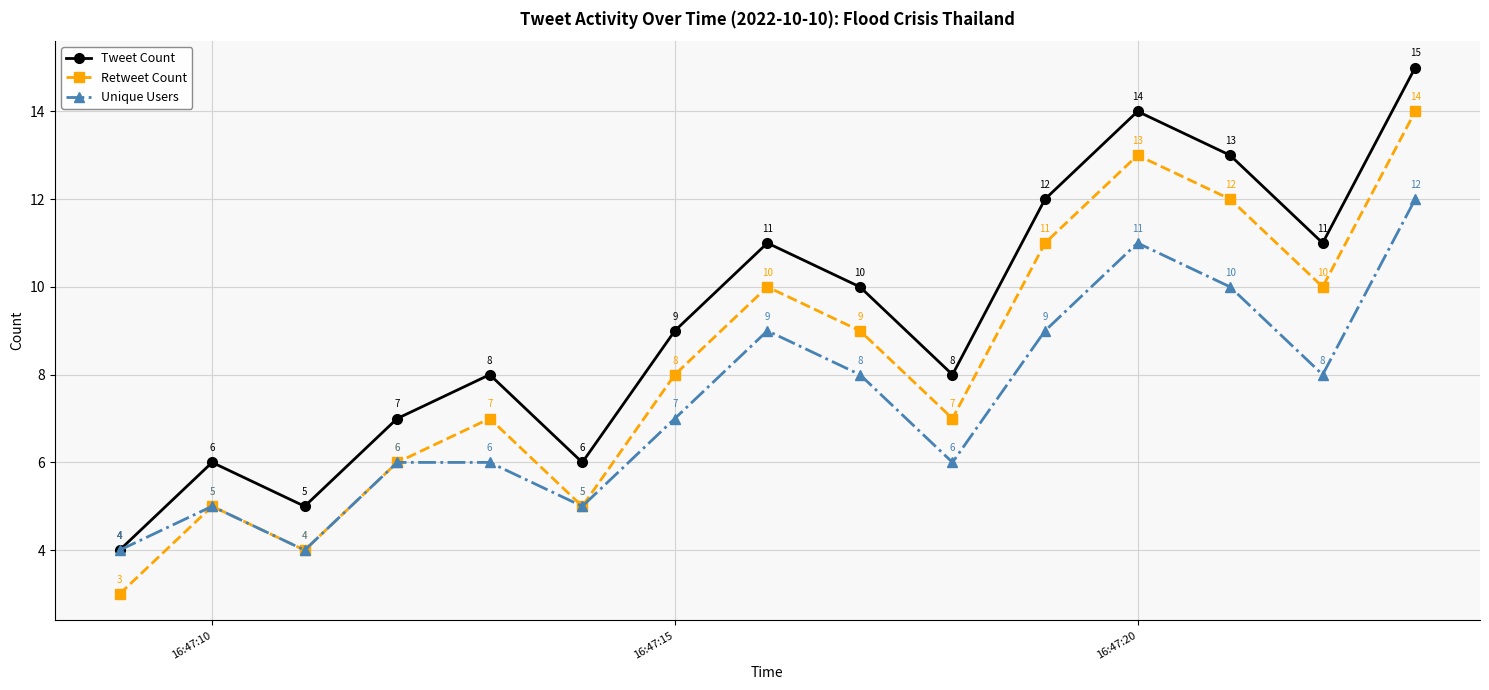

Does the chart have visible grid lines?

Yes